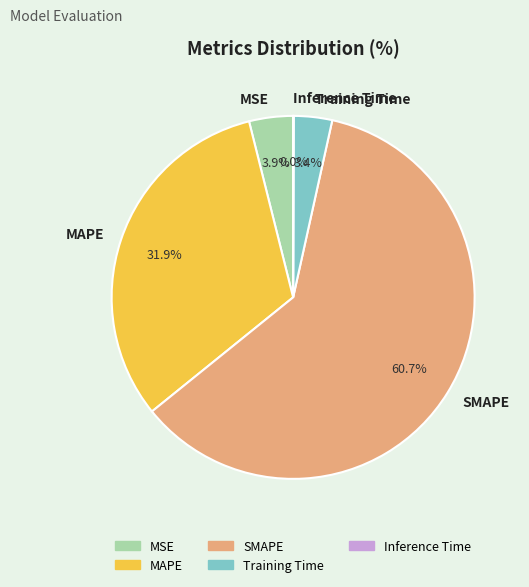

Which category has the biggest portion of the pie?

SMAPE